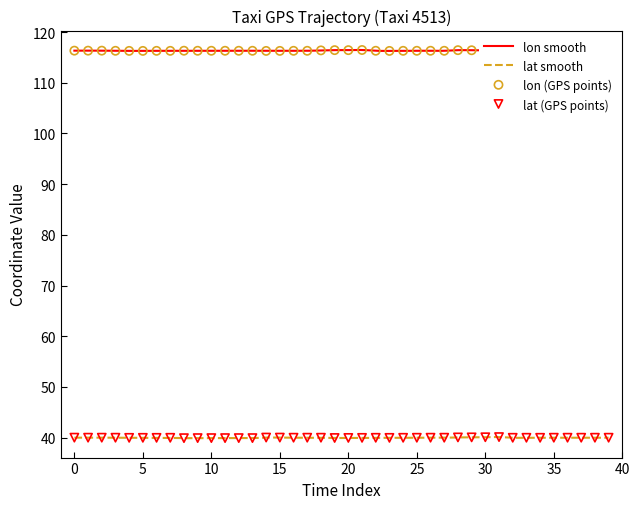

What is the lowest value of the lat smooth series?

39.9